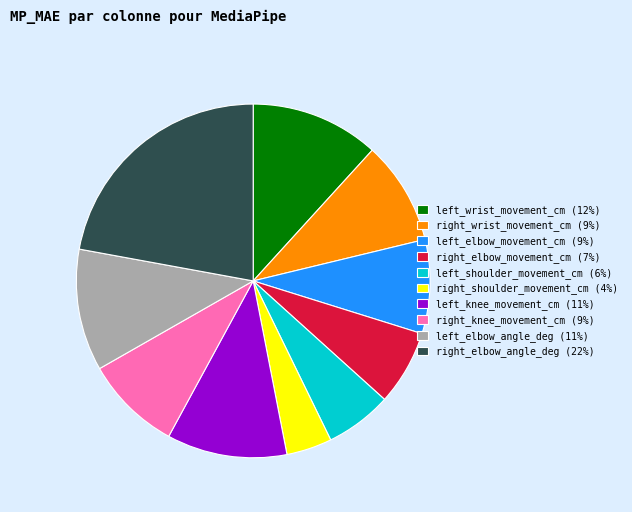

How many segments does this pie chart have?

10